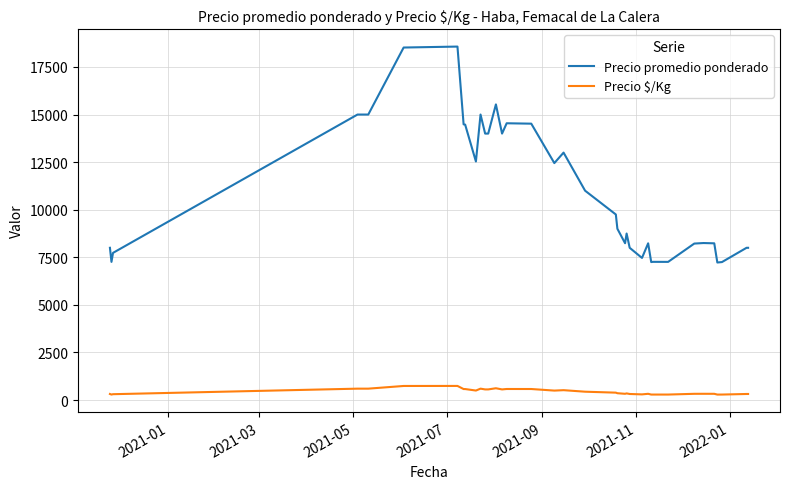

How many lines are shown in the chart?

2